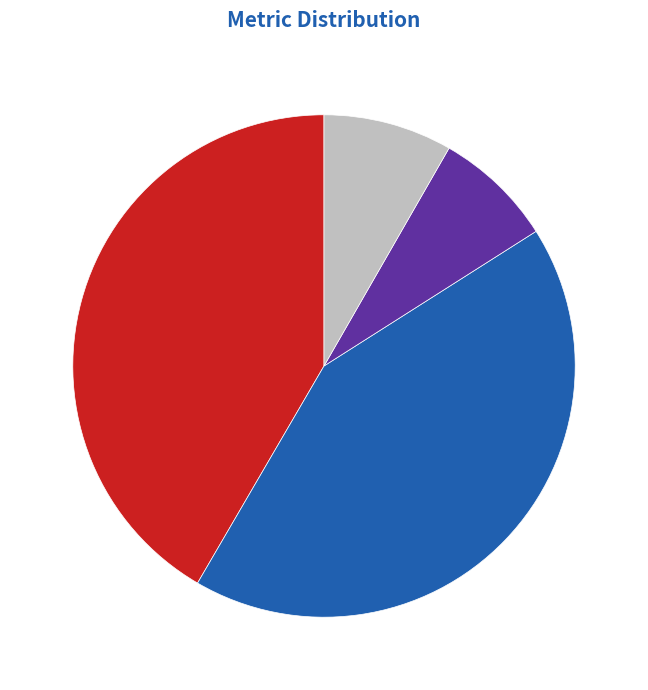

Do Training Time and MAPE together represent more than half of the pie?

No